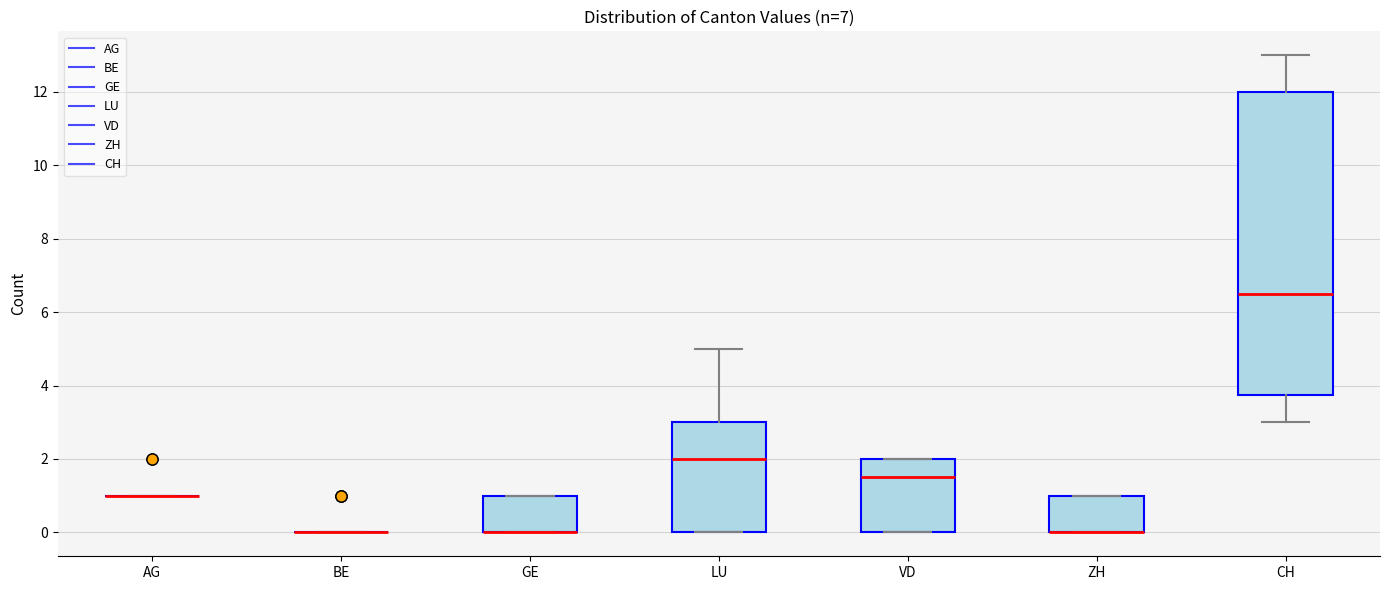

Reading left to right, read every box against the y-axis: the position of its median line, the range the box covers, and the ends of its whiskers. The values are not printed on the chart, so give them approximately, as read against the axis.

AG: box collapsed to a line at 1.0, whiskers 1.0 to 1.0
BE: box collapsed to a line at 0.0, whiskers 0.0 to 0.0
GE: median 0.0 (drawn on the box's lower edge), box 0.0 to 1.0, whiskers 0.0 to 1.0
LU: median 2.0, box 0.0 to 3.0, whiskers 0.0 to 5.0
VD: median 1.6, box 0.0 to 2.0, whiskers 0.0 to 2.0
ZH: median 0.0 (drawn on the box's lower edge), box 0.0 to 1.0, whiskers 0.0 to 1.0
CH: median 6.6, box 3.8 to 12.0, whiskers 3.0 to 13.0